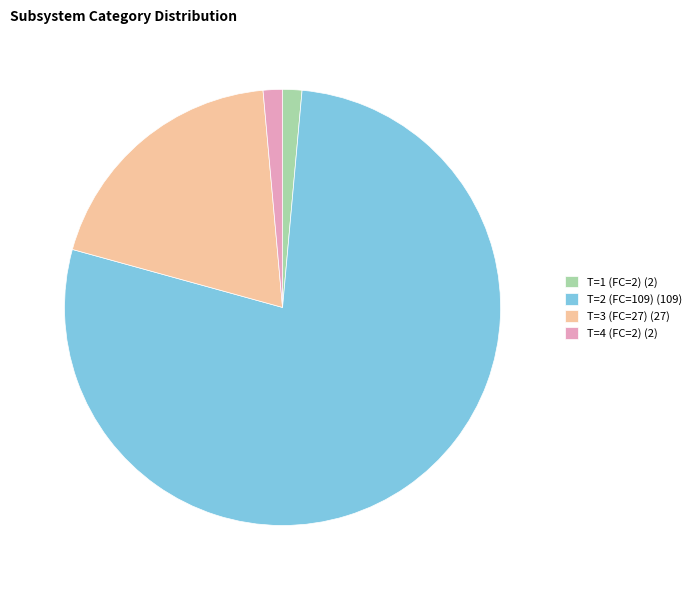

The T=1 (FC=2) (2) slice represents 1% of the pie. True or false?

True